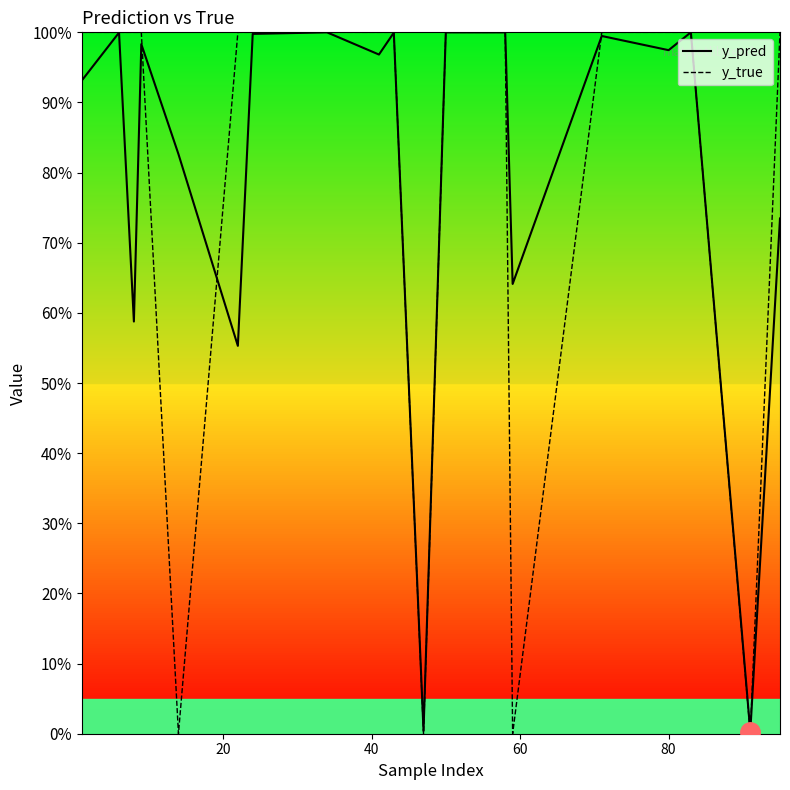

What are all the series names shown in the legend?

y_pred, y_true